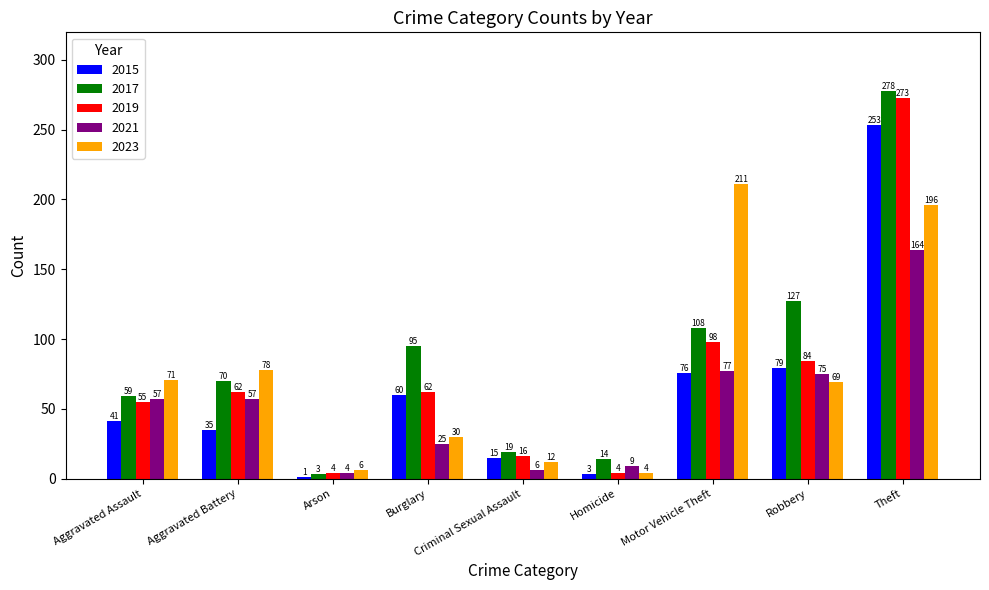

At which label does 2023 first exceed 69?

Aggravated Assault